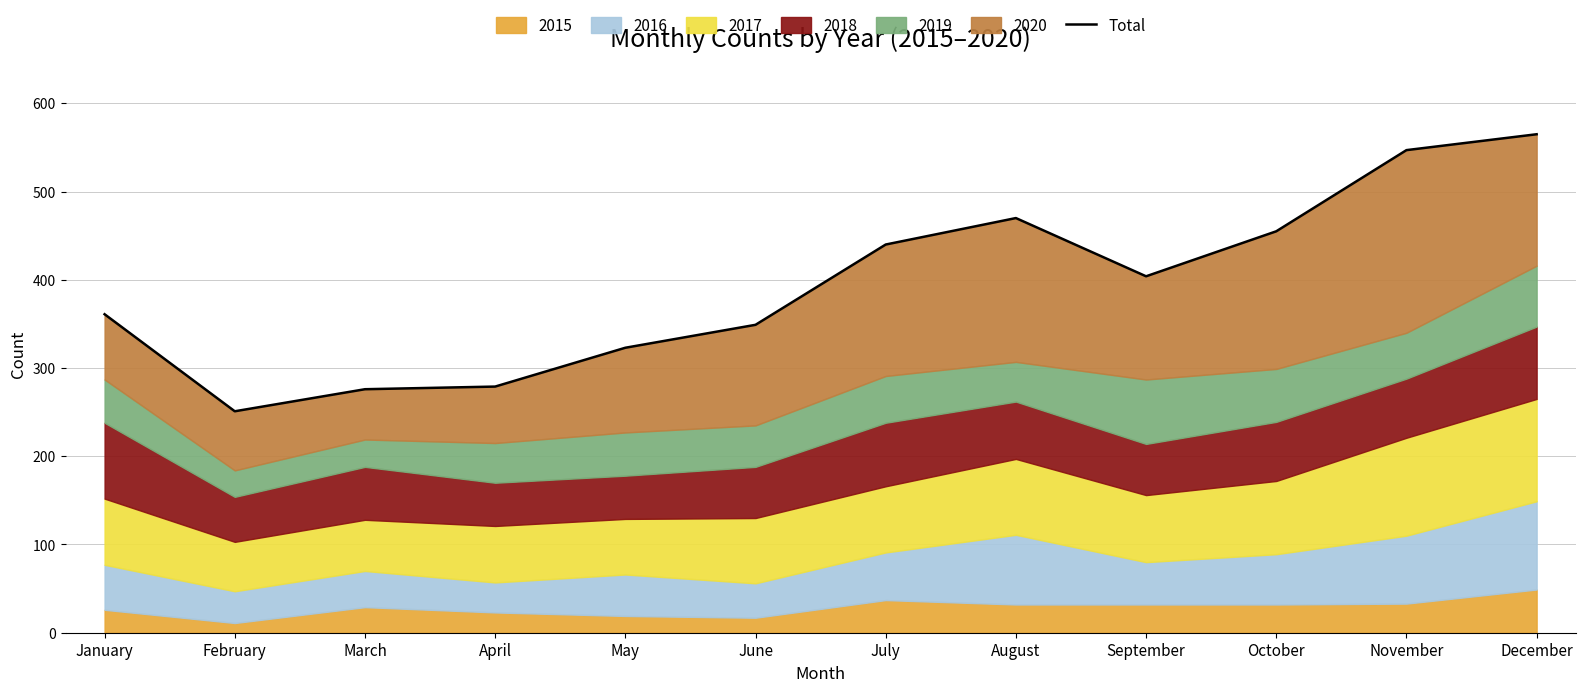

The chart shows a value of 404 at September. True or false?

True